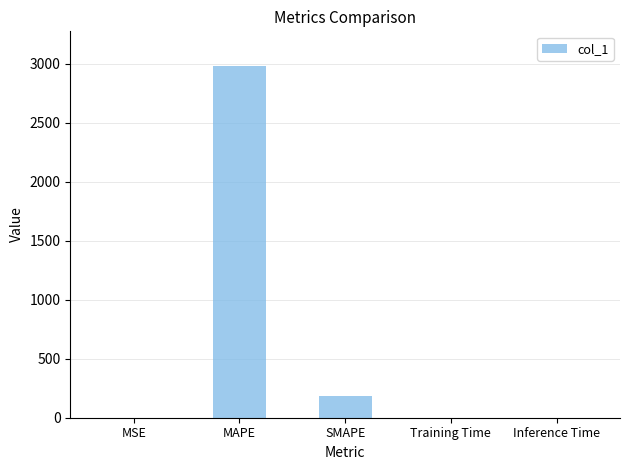

The chart shows a value of 0.0 at Training Time. True or false?

True